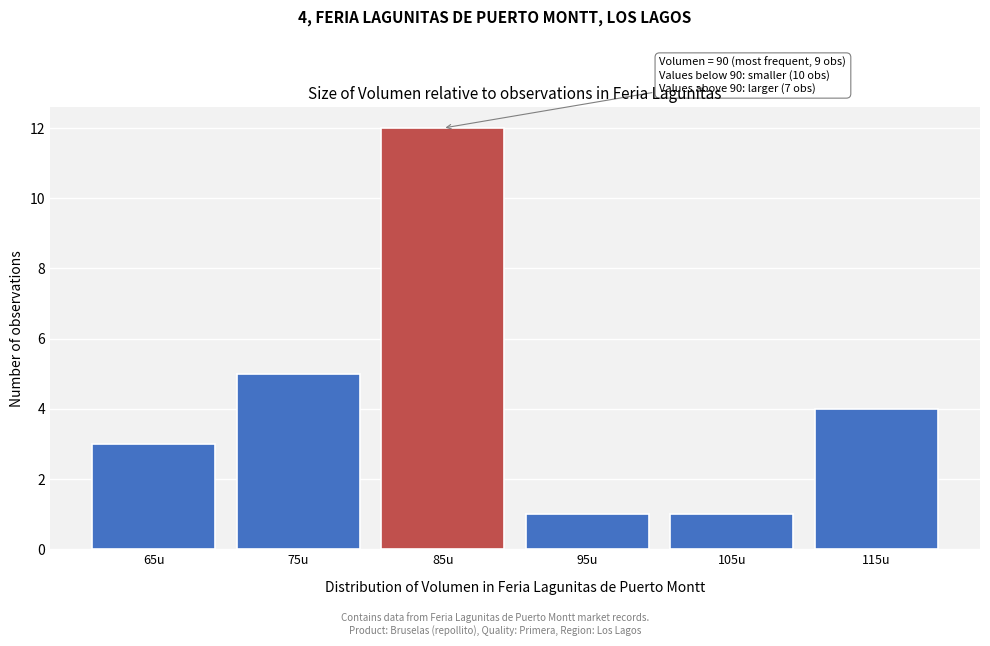

Reading left to right, list all the values displayed in this chart.

65u=3	75u=5	85u=12	95u=1	105u=1	115u=4